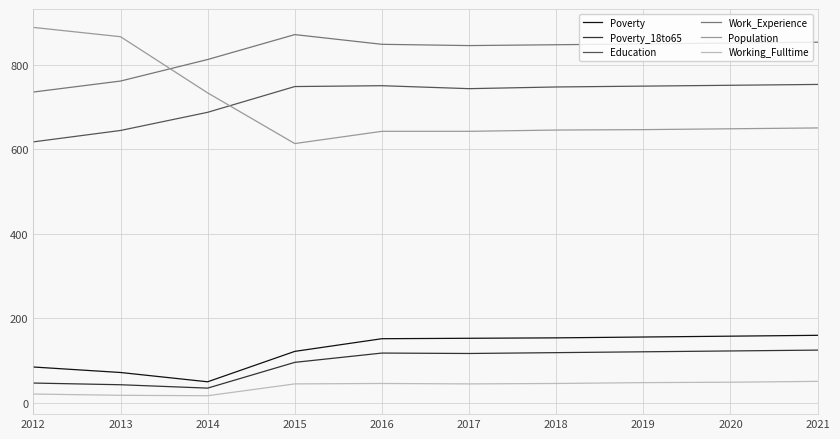

What is the maximum value shown in the chart?

889